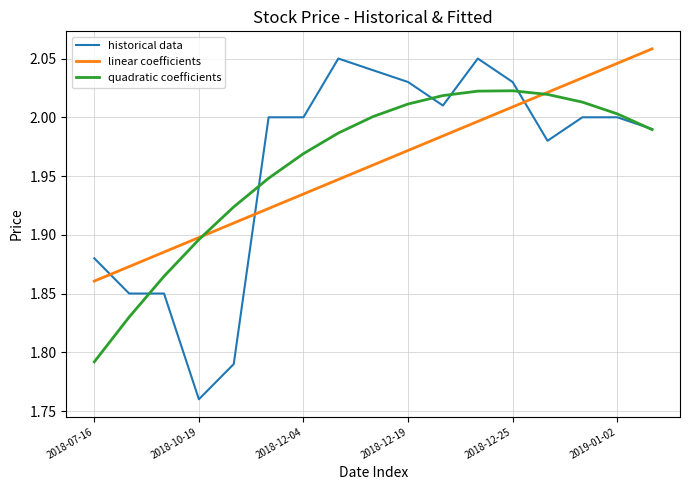

Which series has the largest range (max minus min)?

historical data